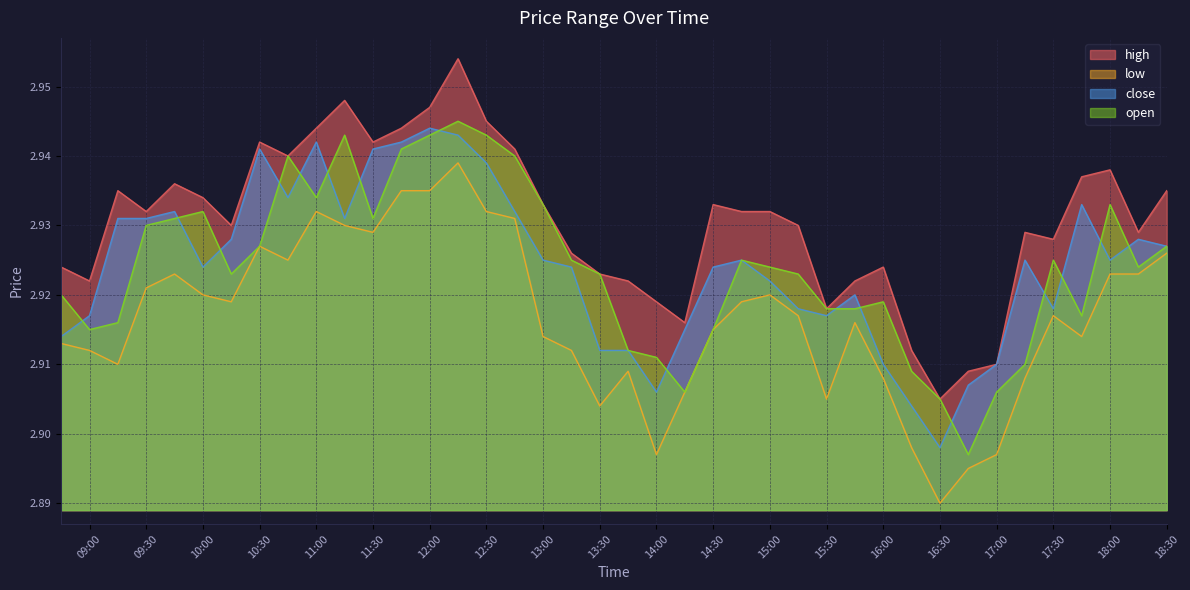

Is the value of low at 2025-10-18 16:45:00 greater than the value of close at 2025-10-18 17:45:00?

No